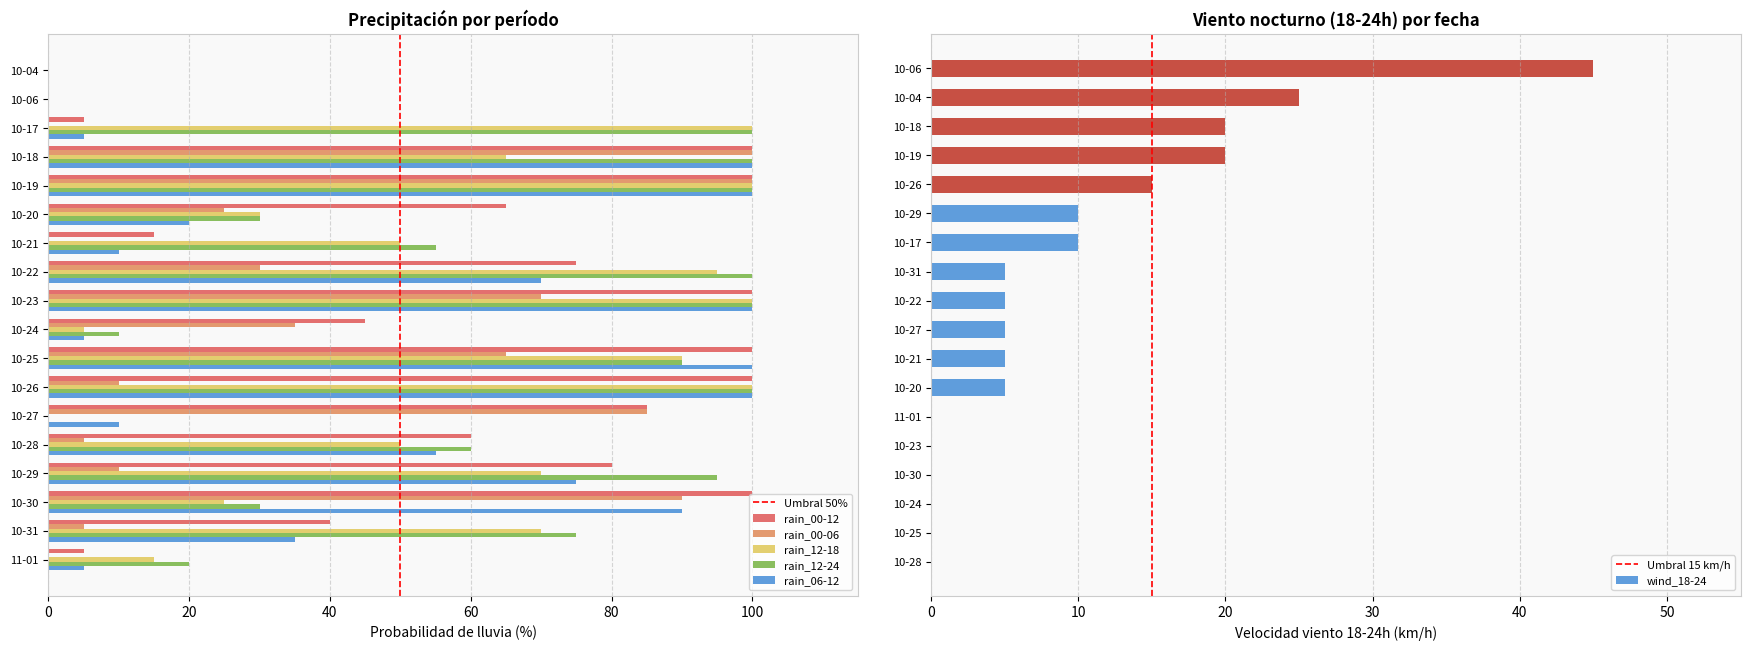

List the series in order of their peak value, lowest first.

rain_00-12, rain_00-06, rain_12-18, rain_12-24, rain_06-12